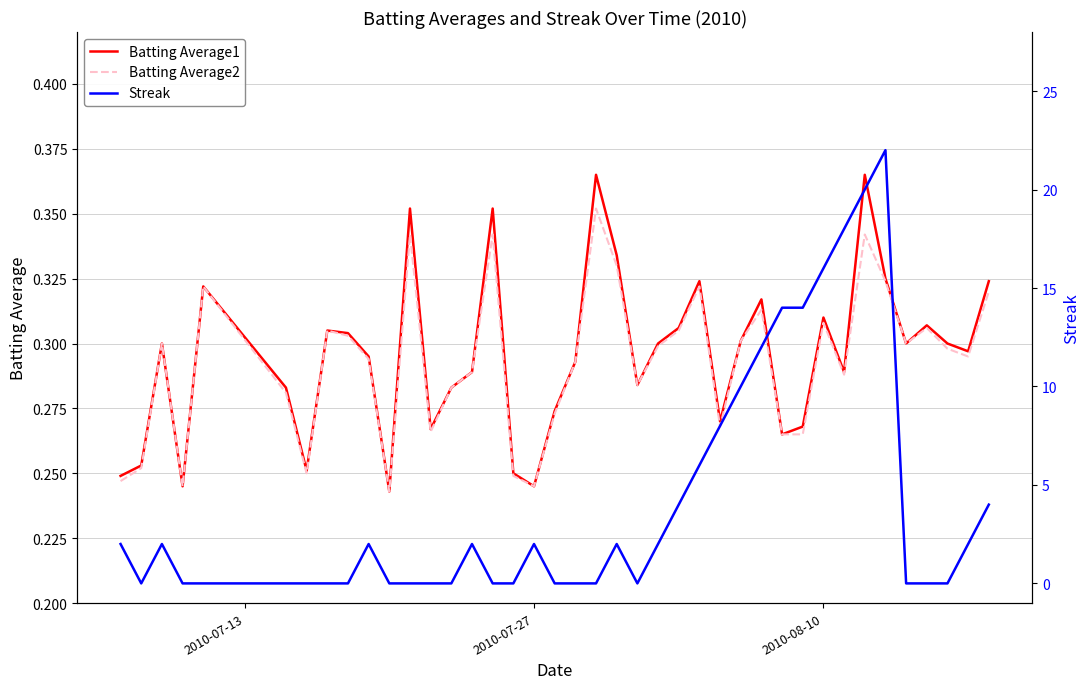

Rank the series at 2010-08-10 from lowest to highest value.

Batting Average1, Batting Average2, Streak